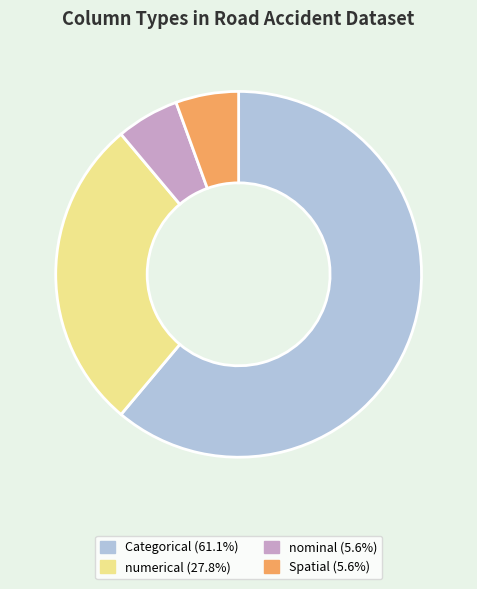

Is the sum of nominal (5.6%) and Spatial (5.6%) greater than half?

No